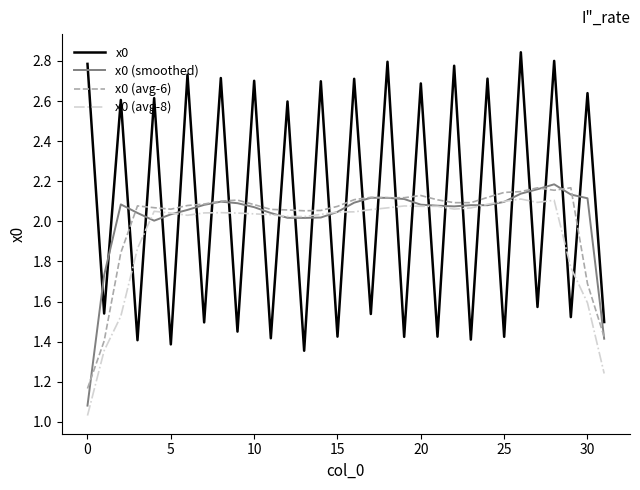

Which series has the widest spread of values?

x0